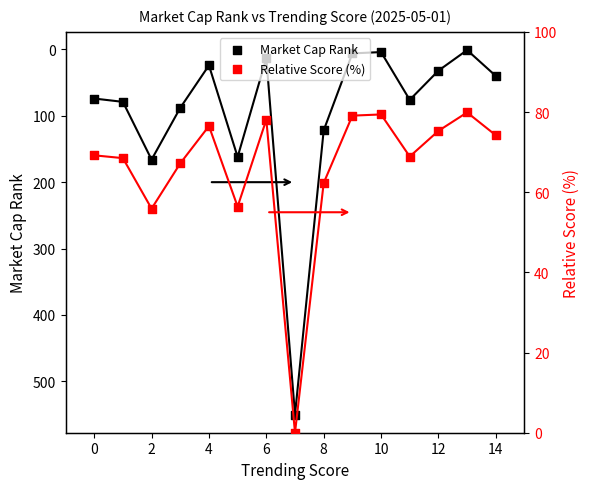

Which series has the widest spread of Y values?

Market Cap Rank